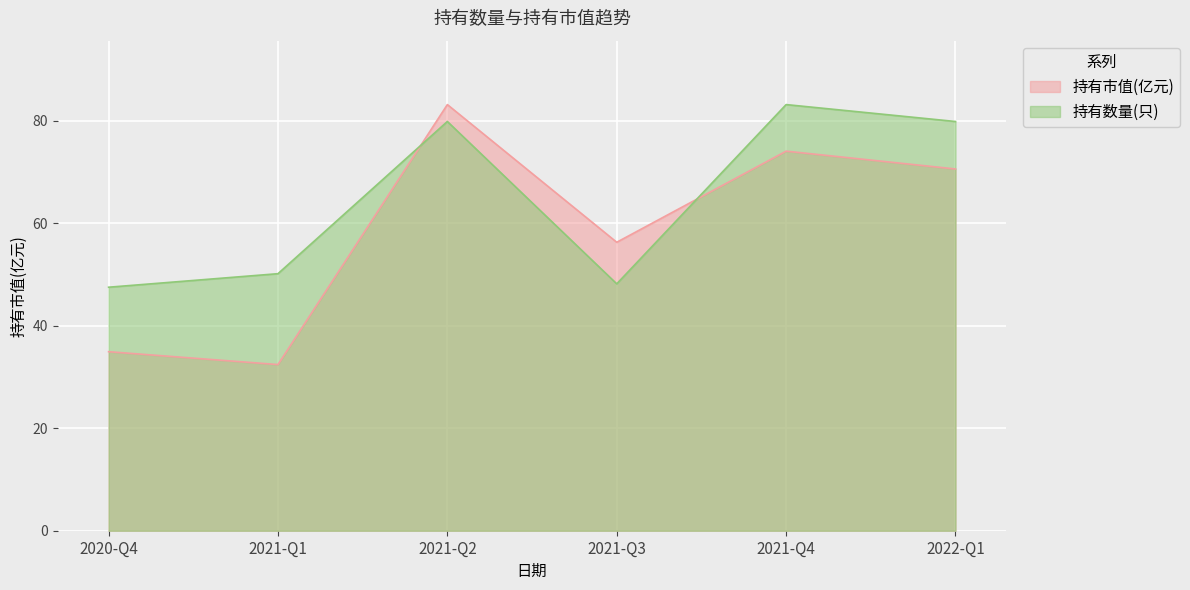

Is the value of 持有市值(亿元) at 2022-Q1 greater than the value of 持有数量(只) at 2020-Q4?

Yes